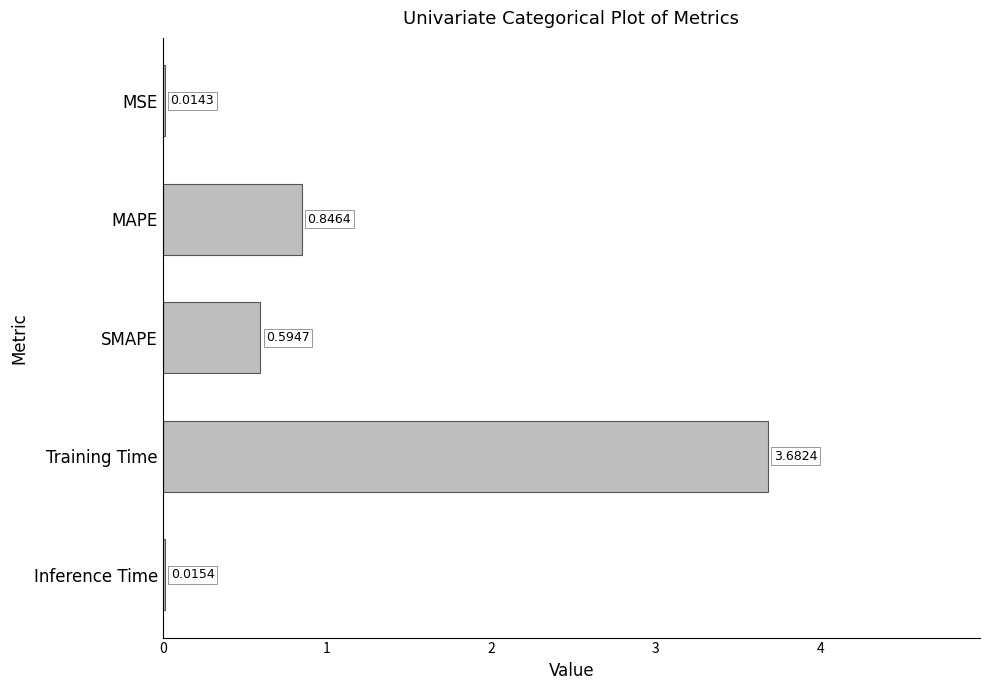

Where is the data nearest to the value 1?

MAPE